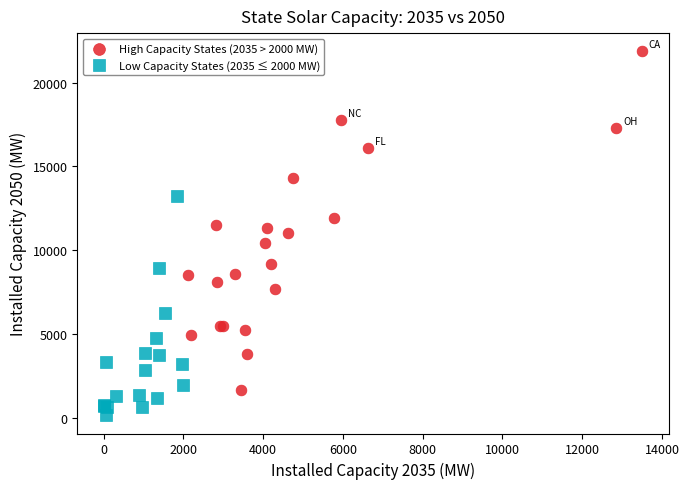

Which series reaches the minimum Y coordinate?

Low Capacity States (2035 ≤ 2000 MW)